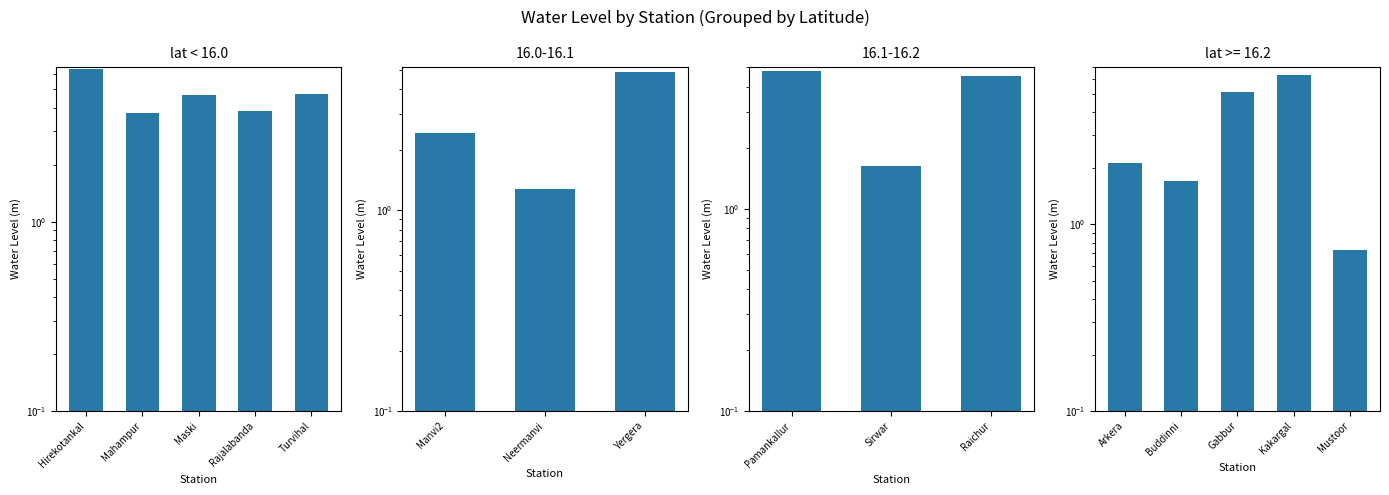

What is the label of the 5th bar from the right?

Hirekotankal